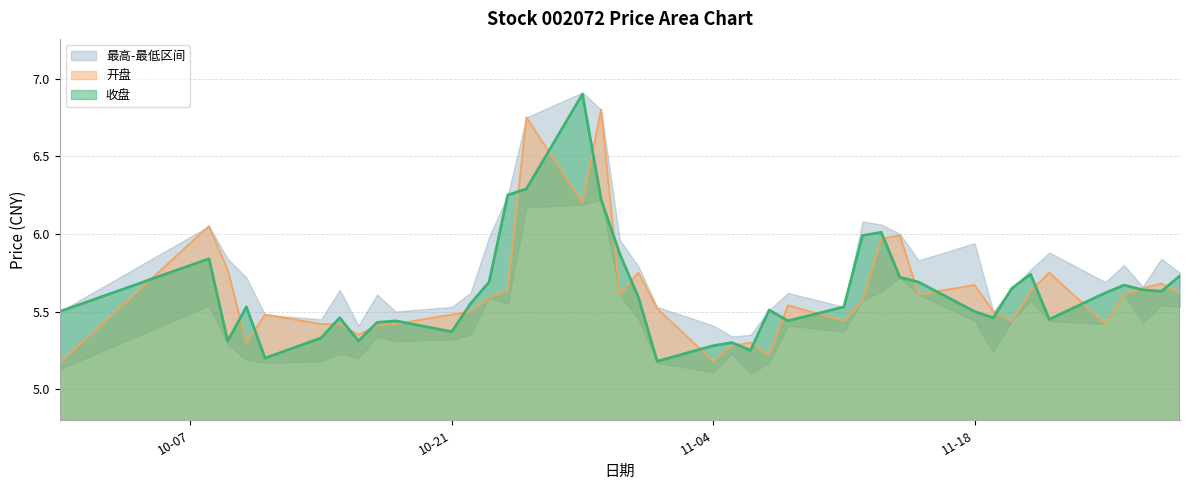

What is the sum of the 收盘 values at 2024-10-31 and 2024-11-06?

10.8